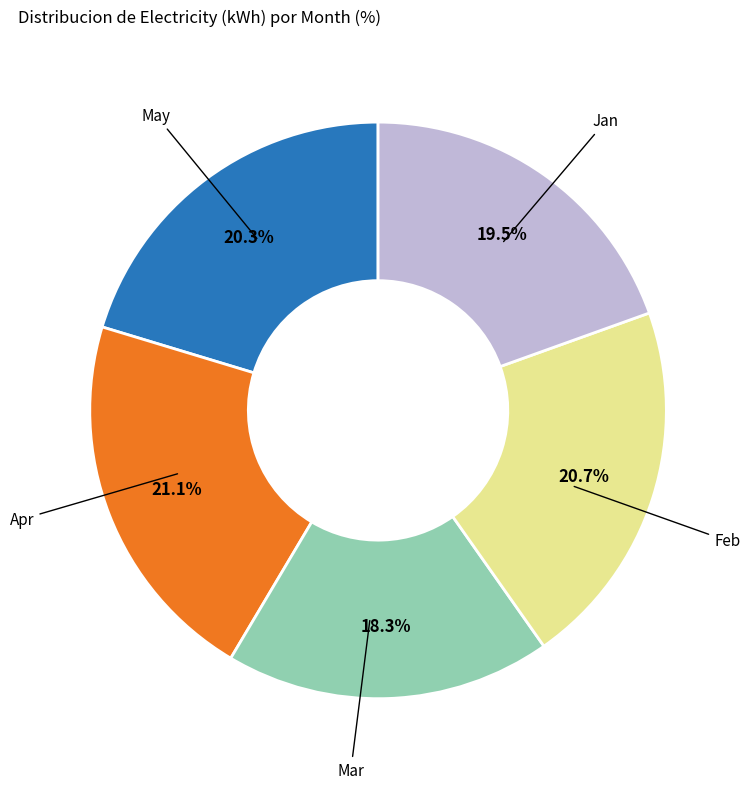

Does any single category account for the majority?

No